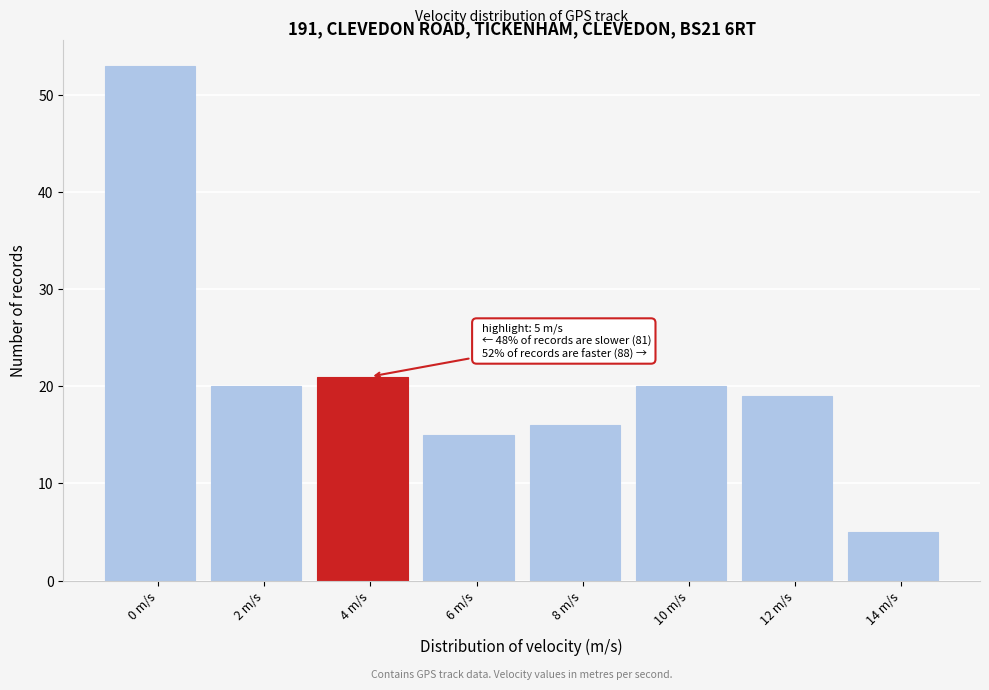

Reading left to right, extract all data points from this chart.

53	20	21	15	16	20	19	5